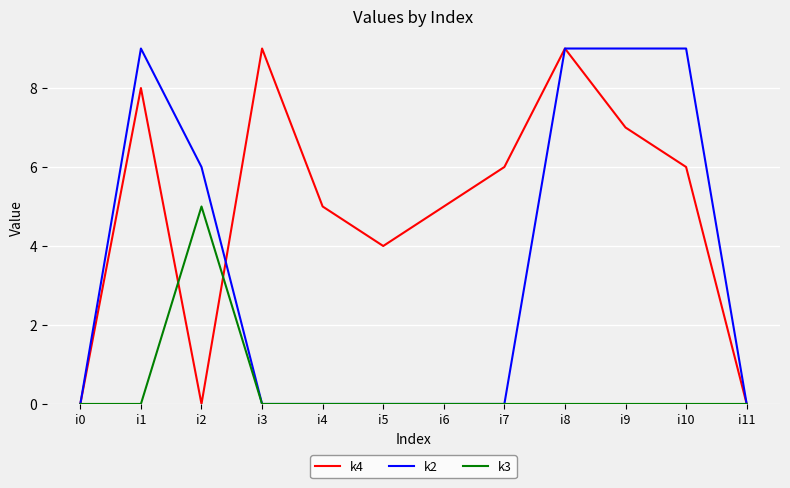

What is the sum of all k3 values?

5